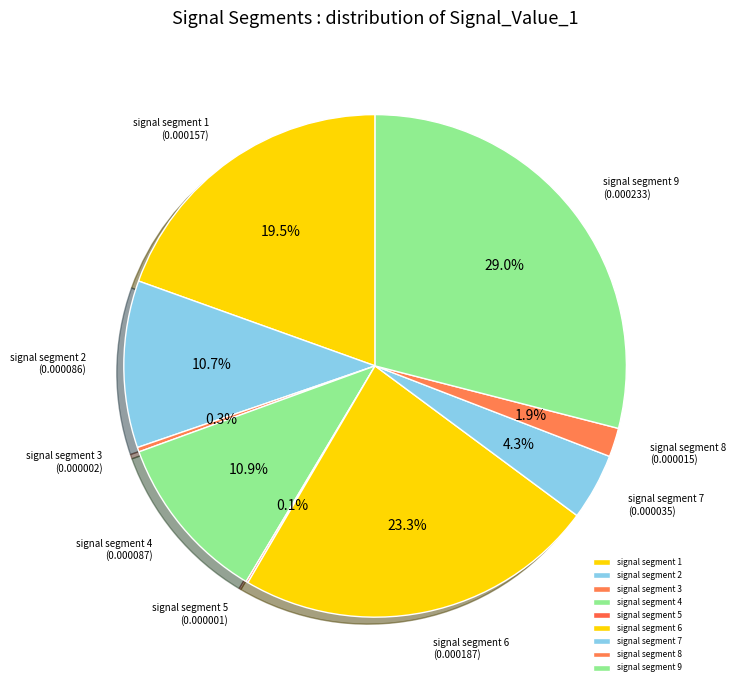

To the nearest percent, what is the difference between the largest and smallest slice percentages?

29%